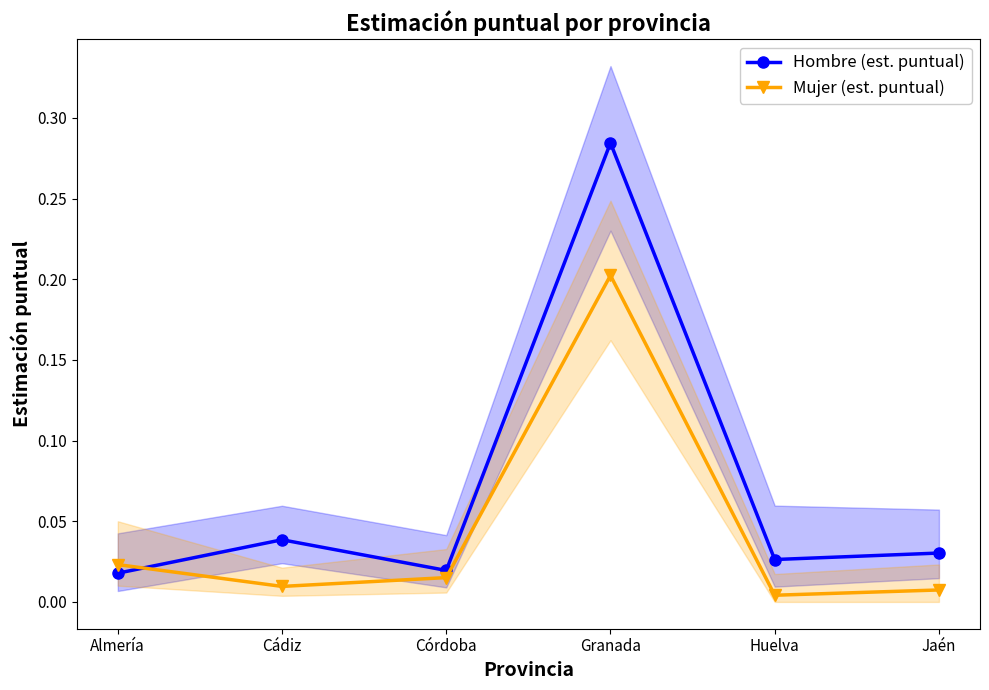

Which series has the largest range (max minus min)?

Hombre (est. puntual)